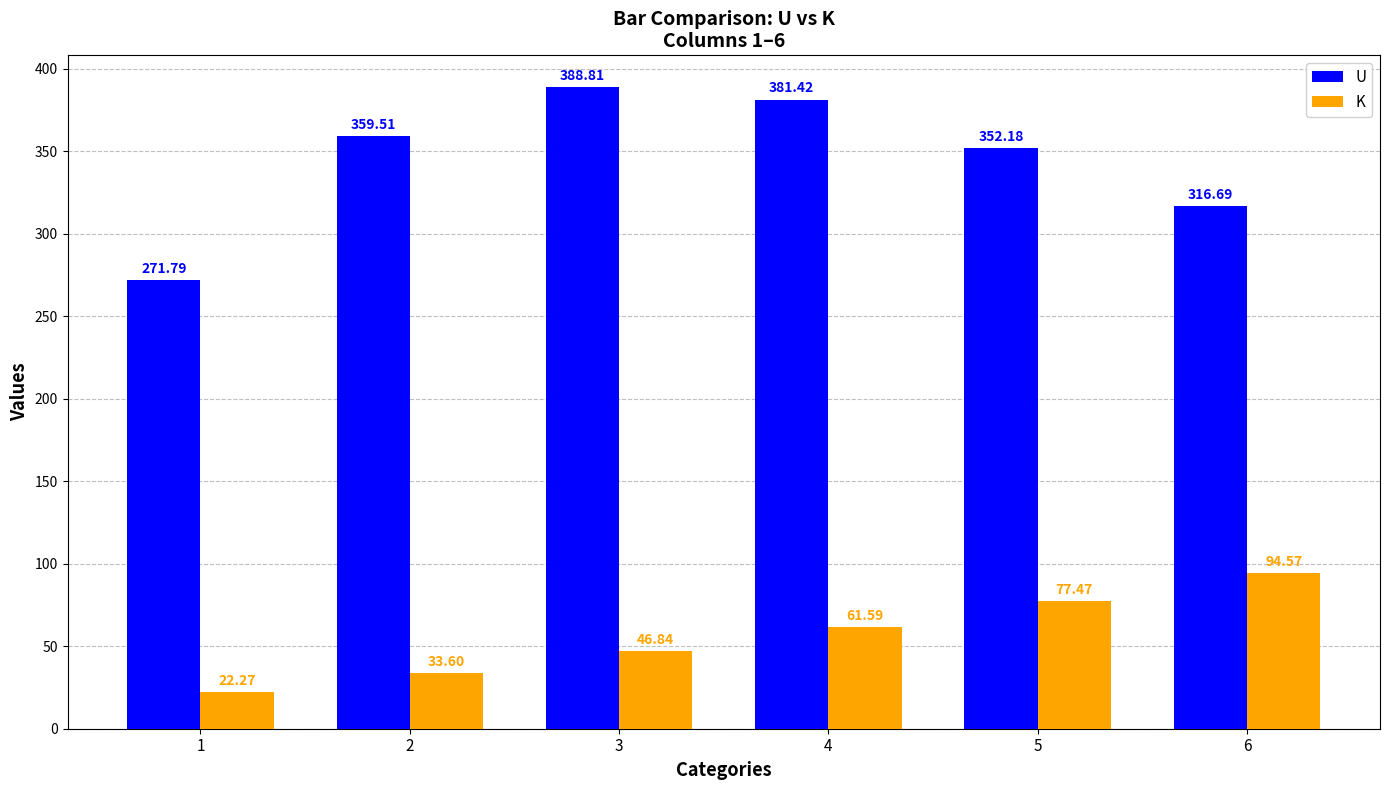

What is the highest value of the U series?

388.8